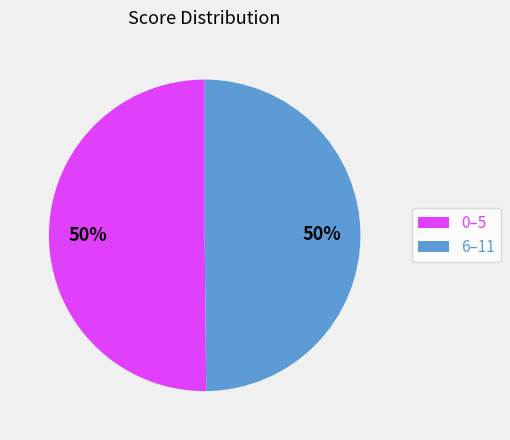

Is the sum of 6–11 and 0–5 greater than half?

Yes